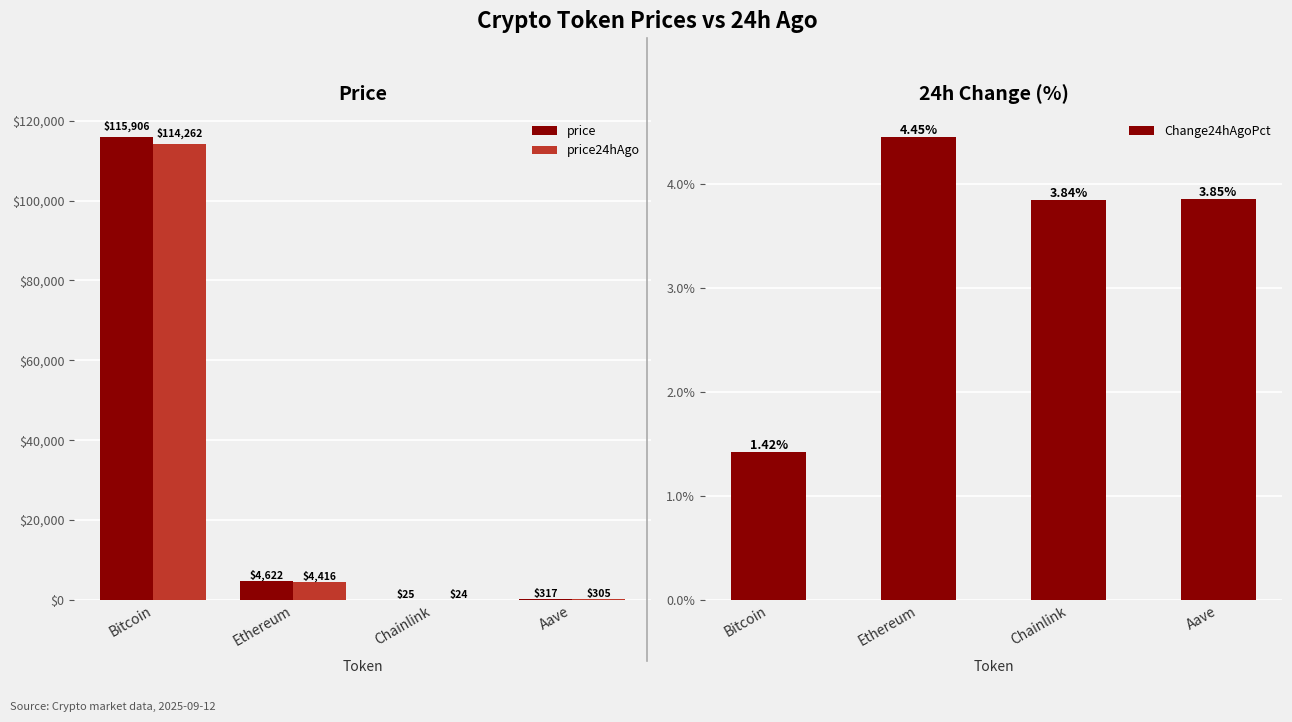

The value of price at Ethereum is 3033.8. True or false?

False